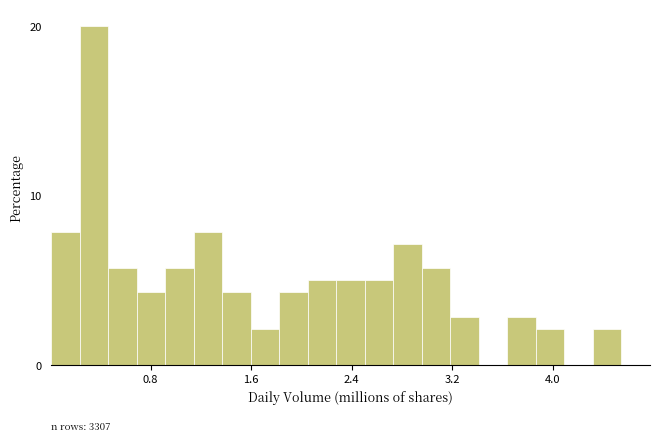

Read against the x-axis, roughly where is the centre of the tallest bar?

0.4